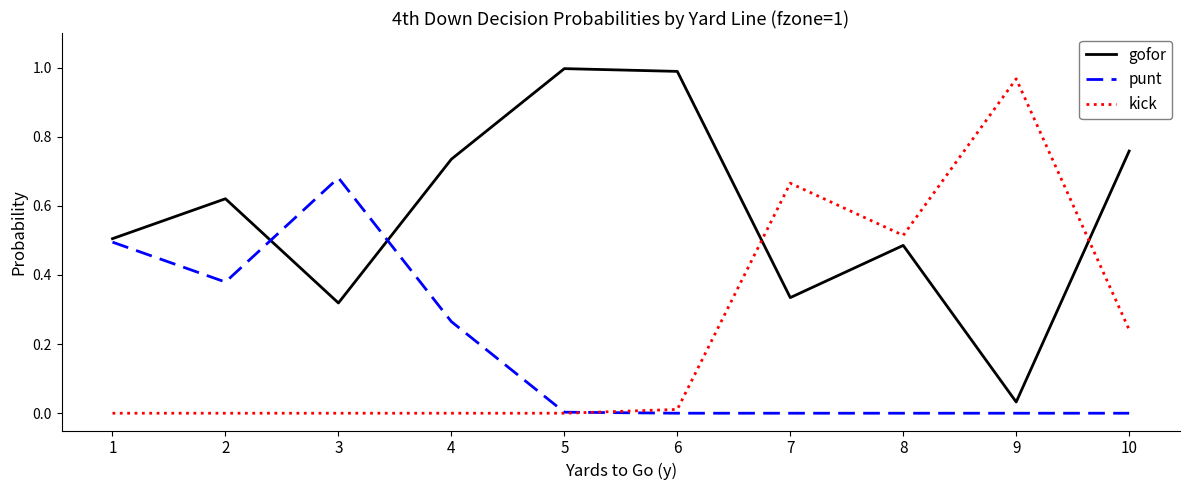

Which category has the highest value in the punt series?

3